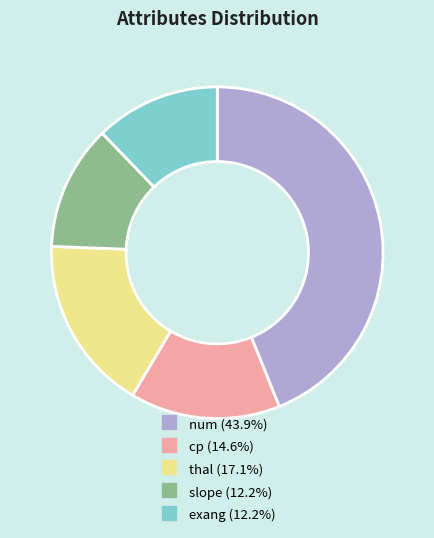

Do num and exang together represent more than half of the pie?

Yes